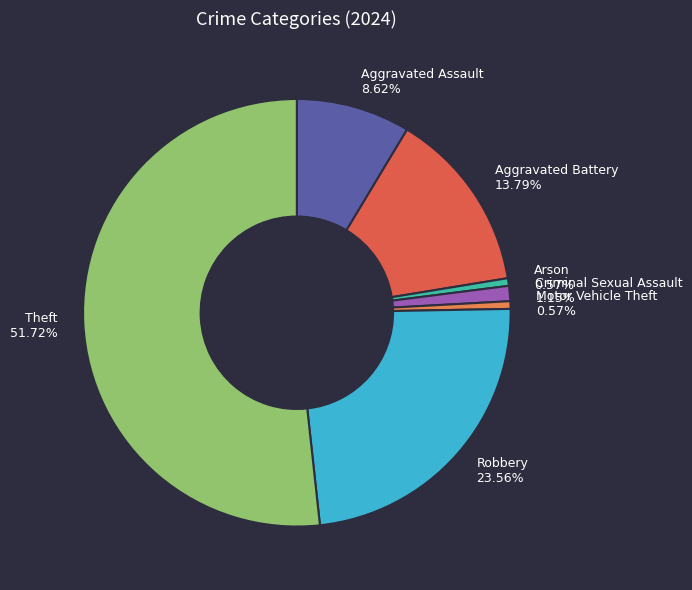

How many segments does this pie chart have?

7